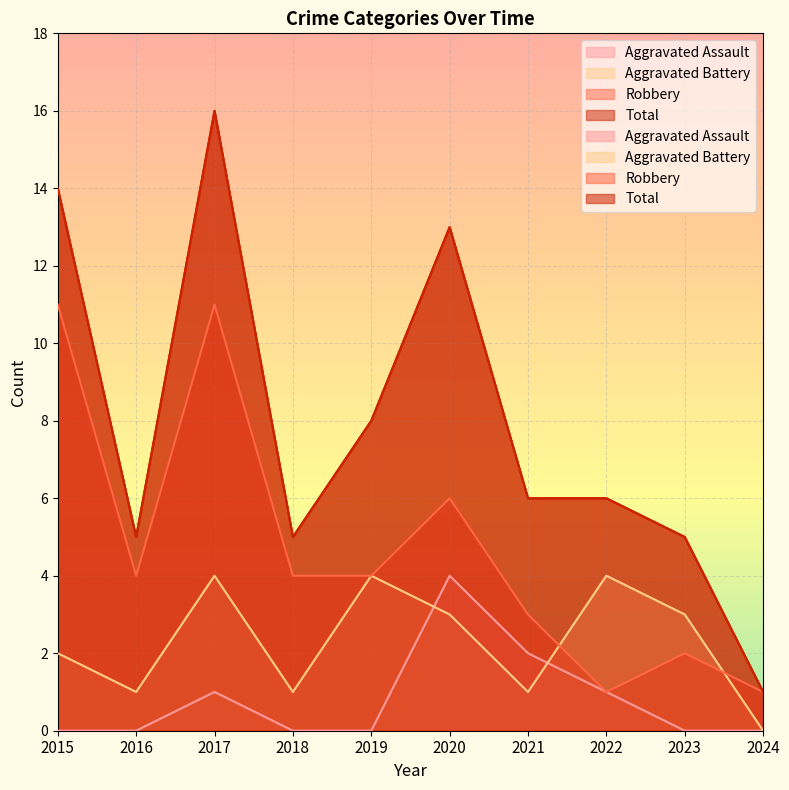

What is the difference between the maximum and minimum values in the Aggravated Assault series?

4